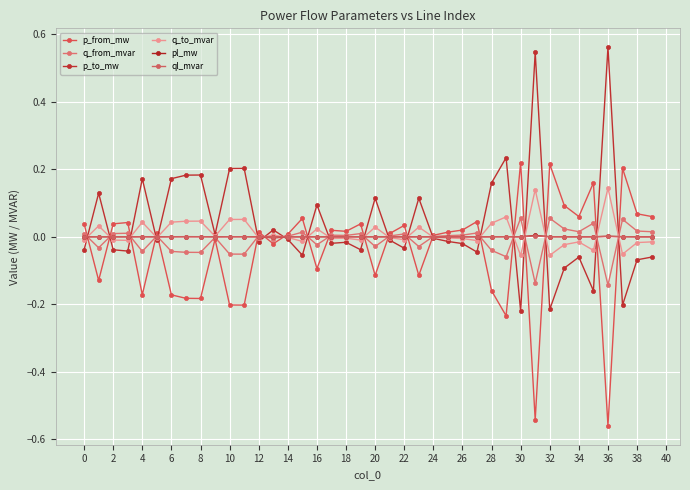

What is the difference between the second highest and second lowest values in the q_from_mvar series?

0.2